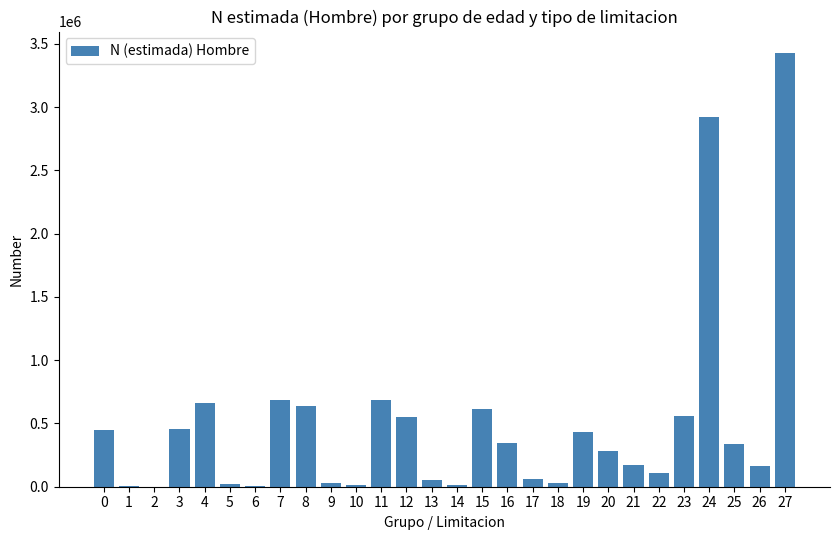

The value at 27 is 5995080. True or false?

False